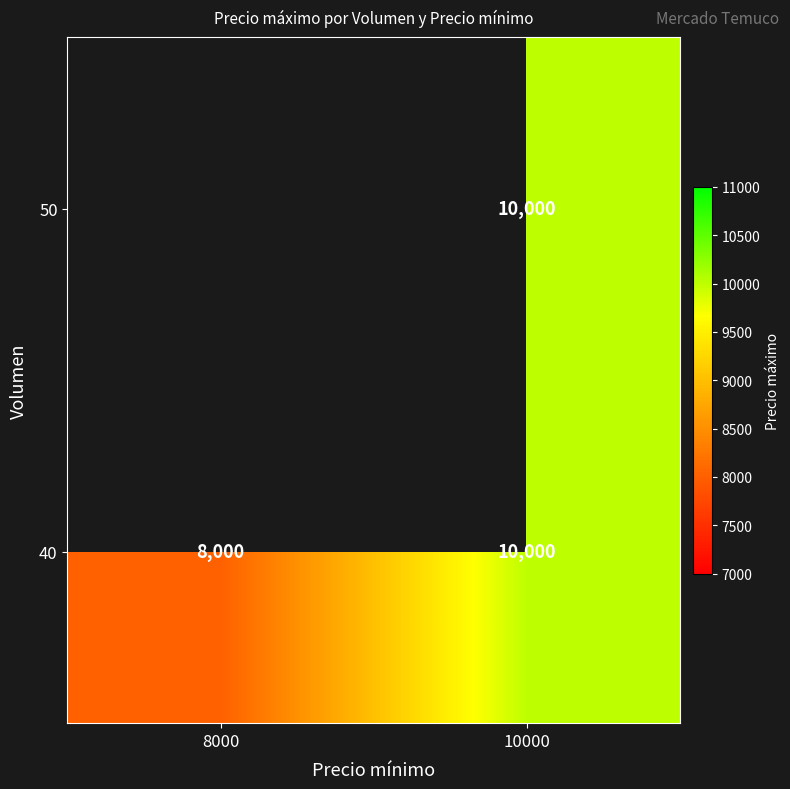

The 40 series shows 16119.2 at 10000. True or false?

False